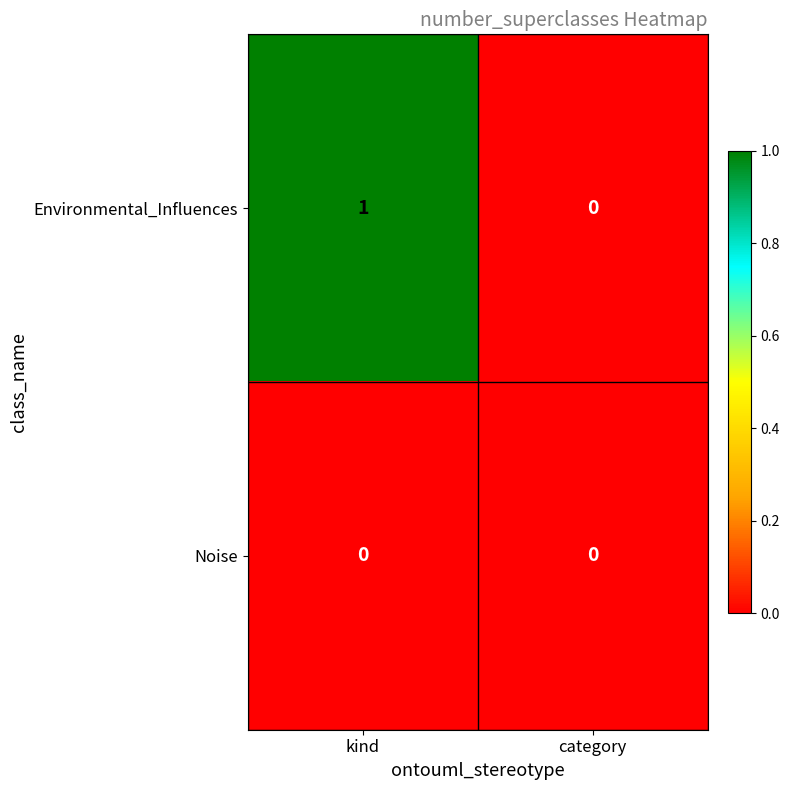

How many categories are shown in the chart?

2